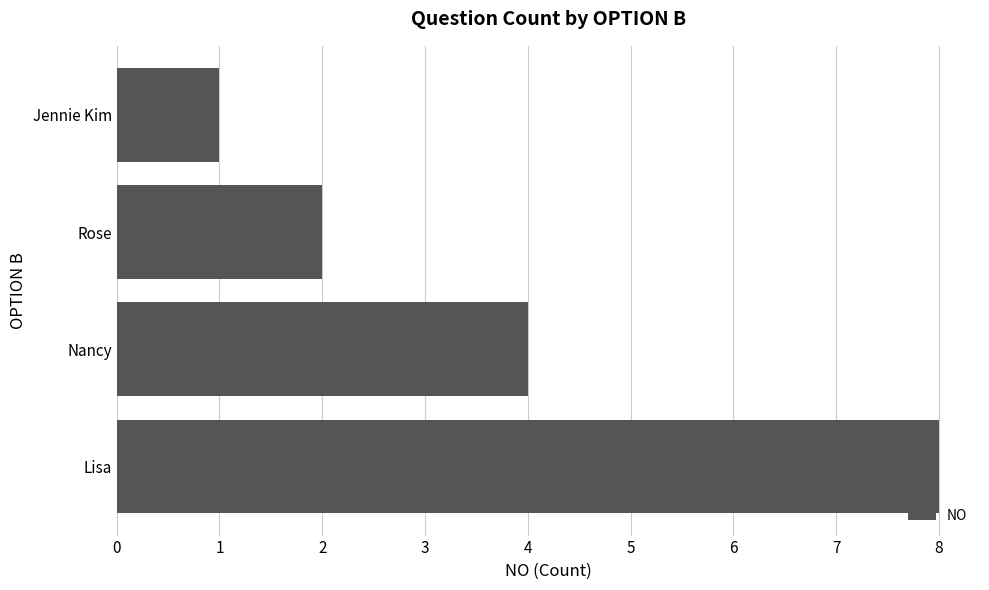

Reading top to bottom, transcribe all the data shown in this chart.

1	2	4	8